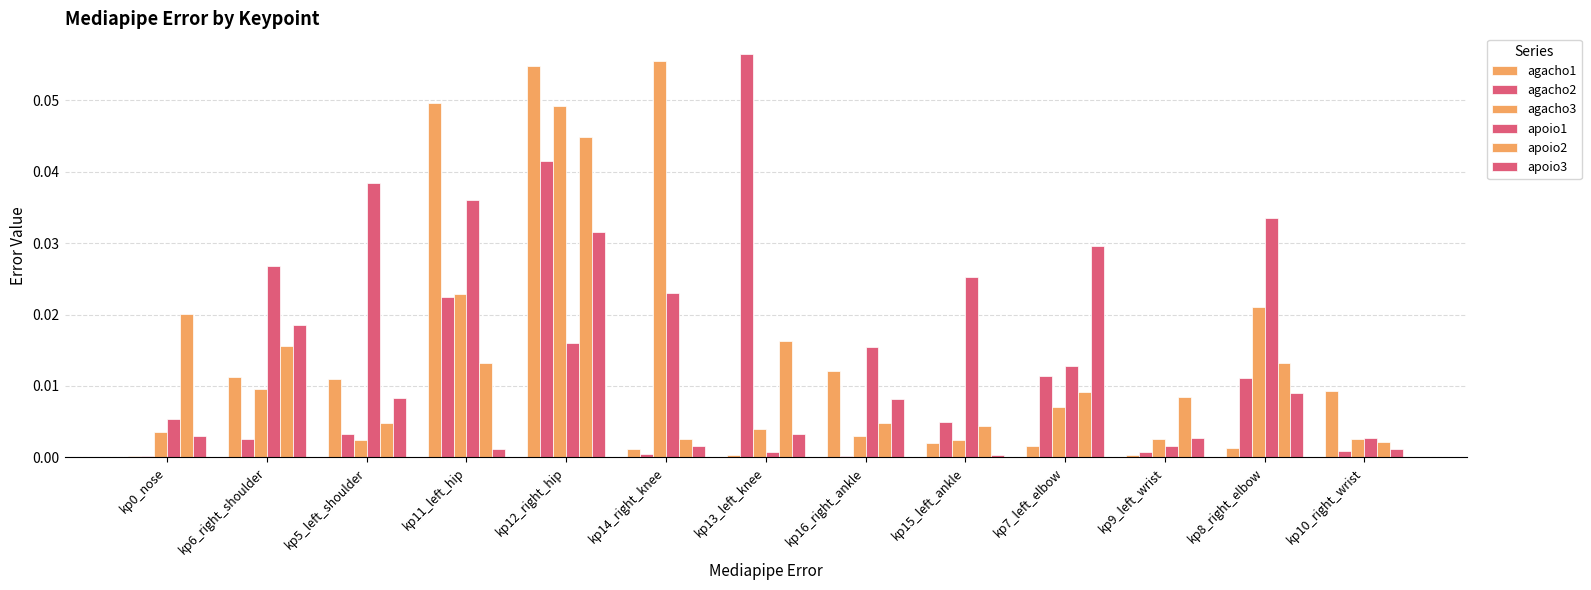

Reading left to right, transcribe all the data shown in this chart.

agacho1: 0.0	0.0	0.0	0.0	0.1	0.0	0.0	0.0	0.0	0.0	0.0	0.0	0.0
agacho2: 0.0	0.0	0.0	0.0	0.0	0.0	0.1	0.0	0.0	0.0	0.0	0.0	0.0
agacho3: 0.0	0.0	0.0	0.0	0.0	0.1	0.0	0.0	0.0	0.0	0.0	0.0	0.0
apoio1: 0.0	0.0	0.0	0.0	0.0	0.0	0.0	0.0	0.0	0.0	0.0	0.0	0.0
apoio2: 0.0	0.0	0.0	0.0	0.0	0.0	0.0	0.0	0.0	0.0	0.0	0.0	0.0
apoio3: 0.0	0.0	0.0	0.0	0.0	0.0	0.0	0.0	0.0	0.0	0.0	0.0	0.0